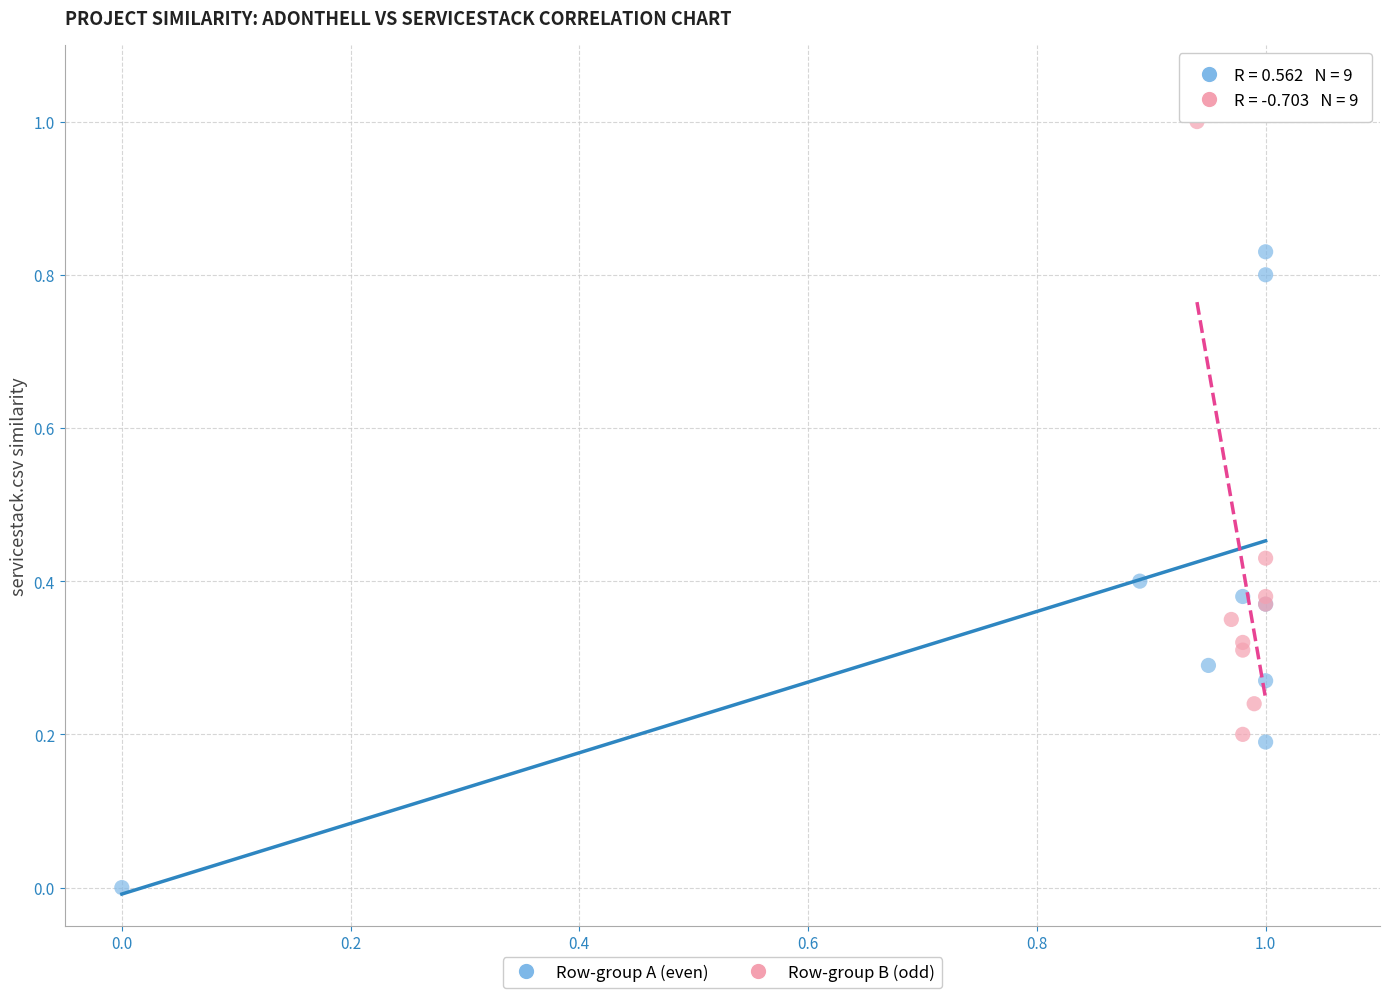

Which series contains the lowest Y value?

Row-group A (even)